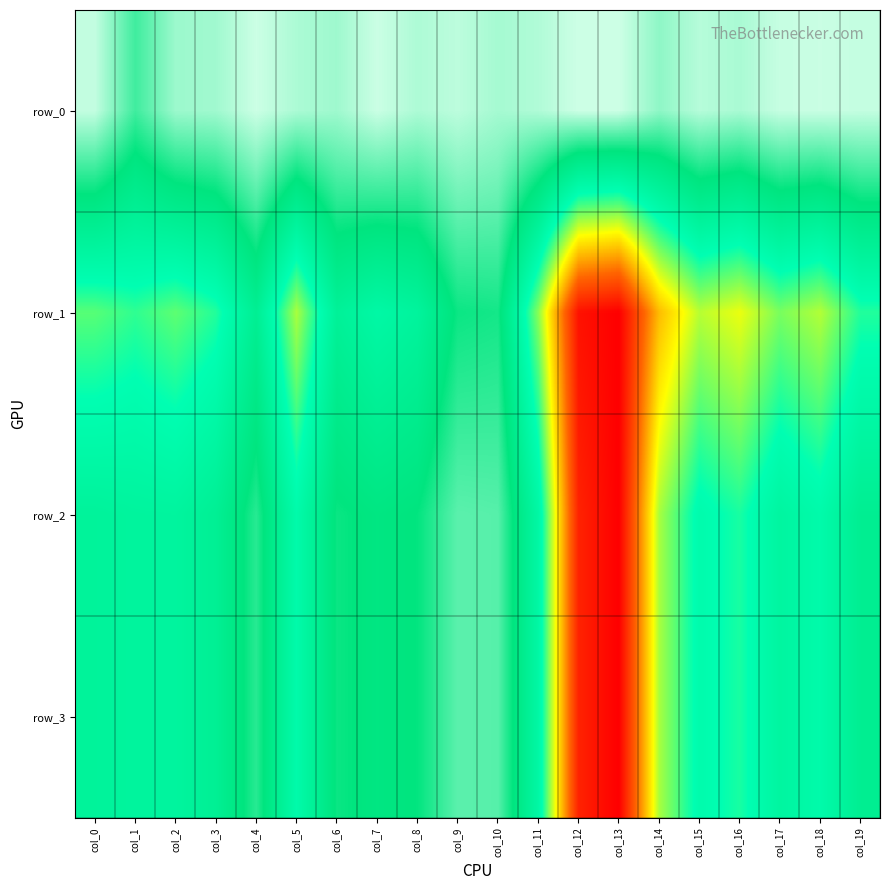

How many data points does each series have?

20